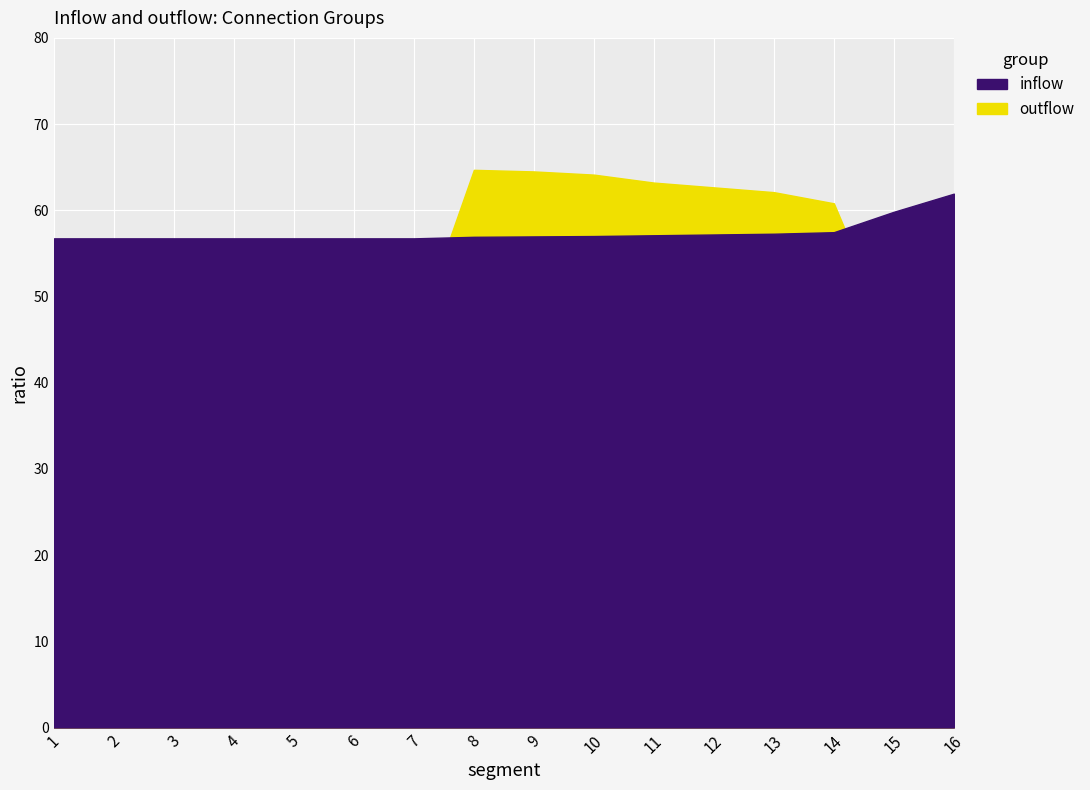

What is the difference between the inflow values at 10 and 1?

0.3